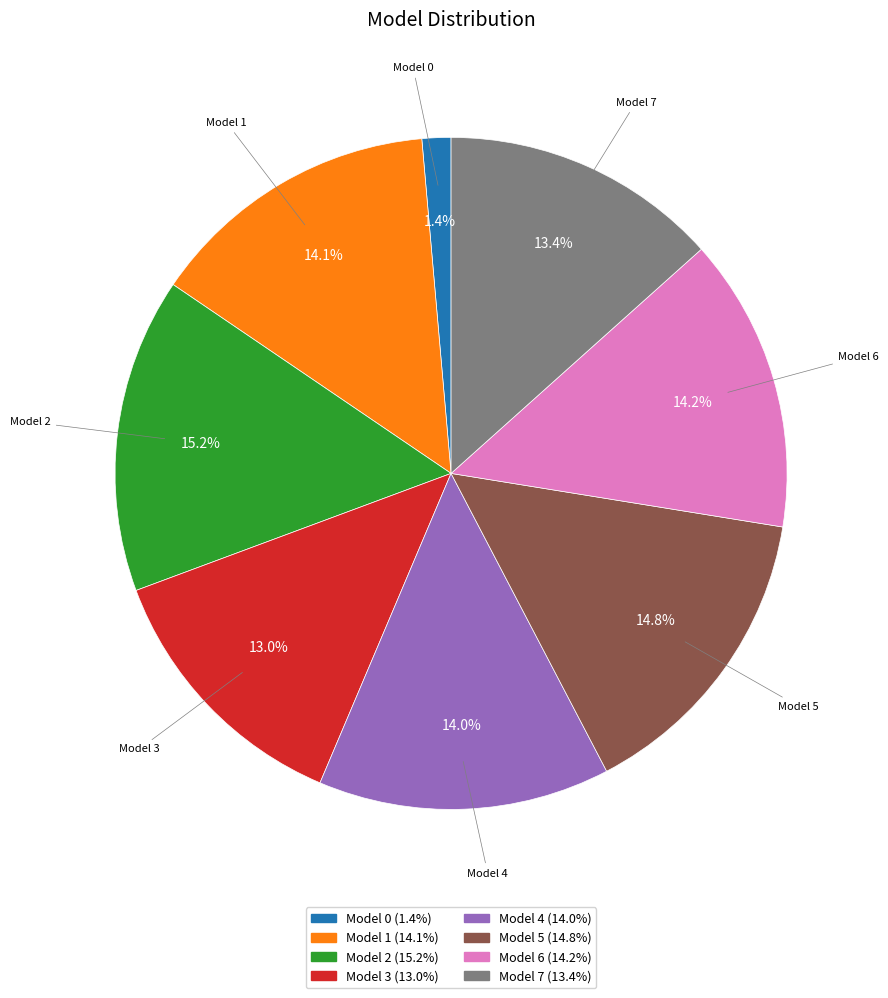

How many segments does this pie chart have?

8